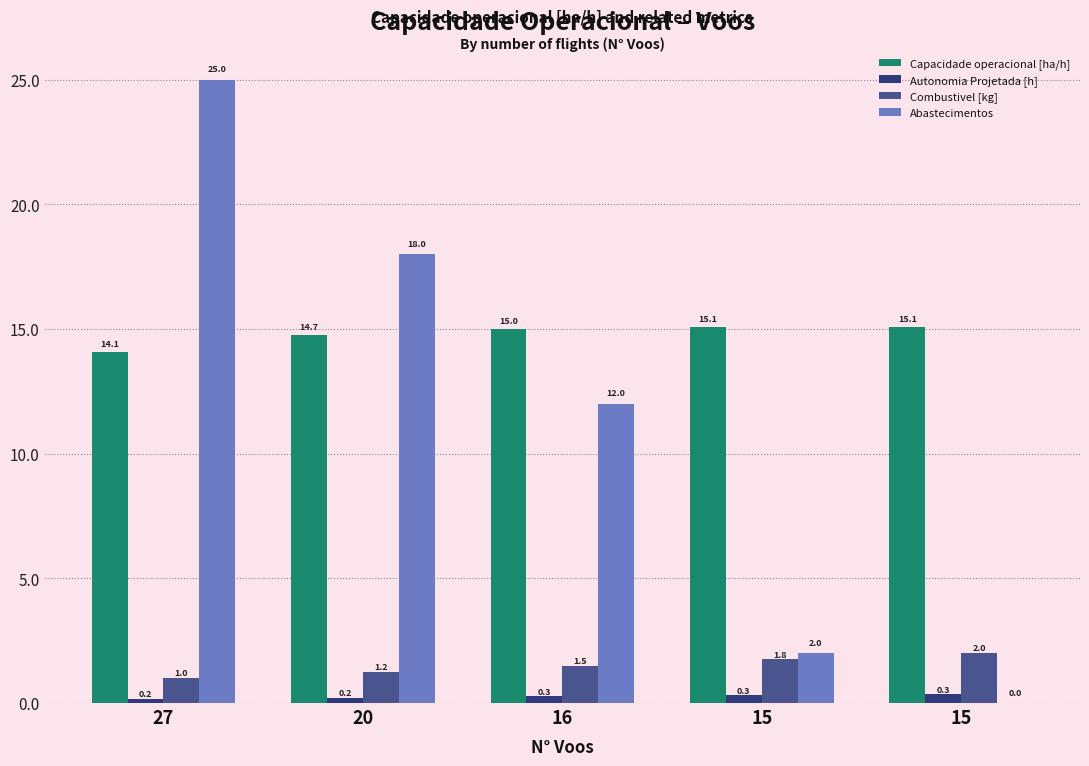

Is it true that Autonomia Projetada [h] equals 0.2 at 20?

True